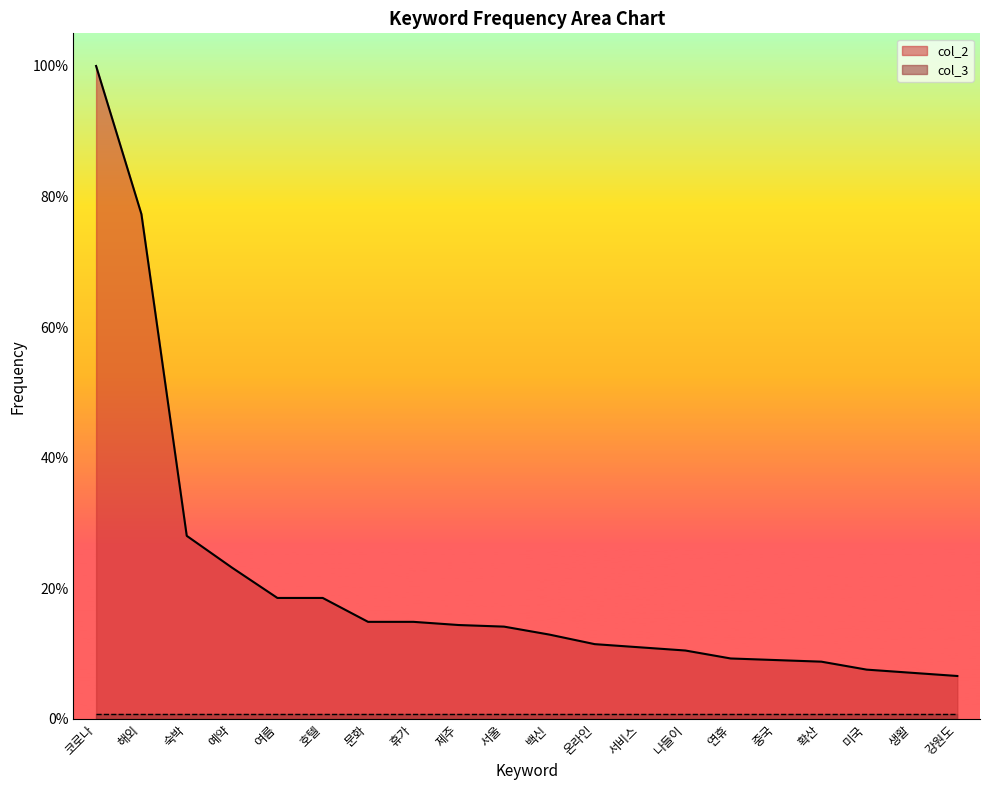

The chart shows a value of 3.7 at 미국. True or false?

False